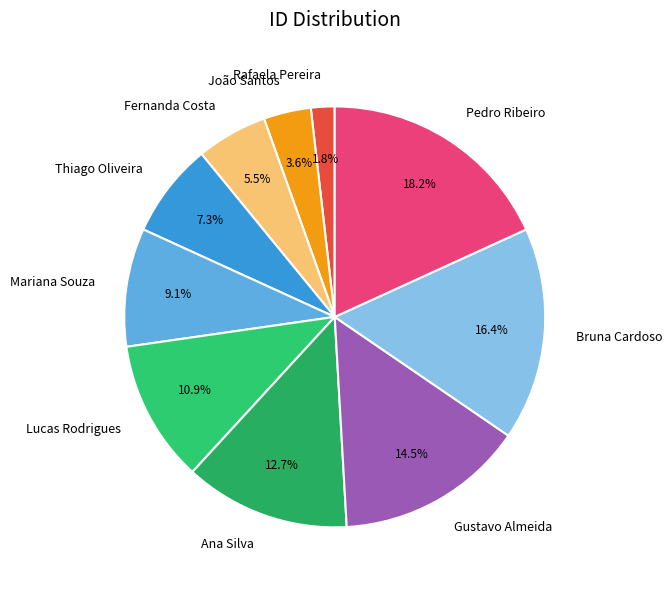

Does João Santos account for over 50% of the chart?

No